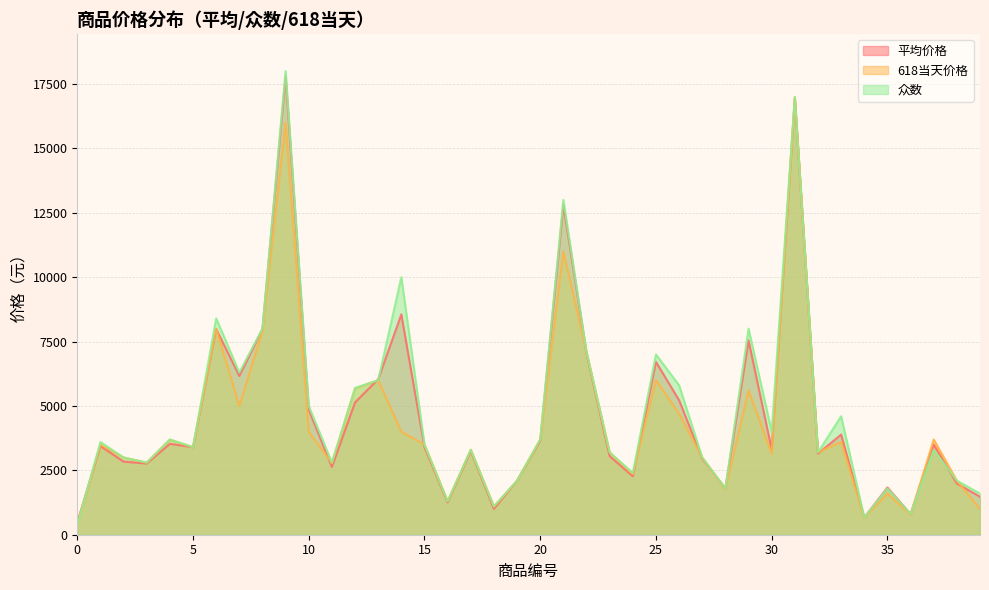

At which category does 618当天价格 reach its first local peak?

1